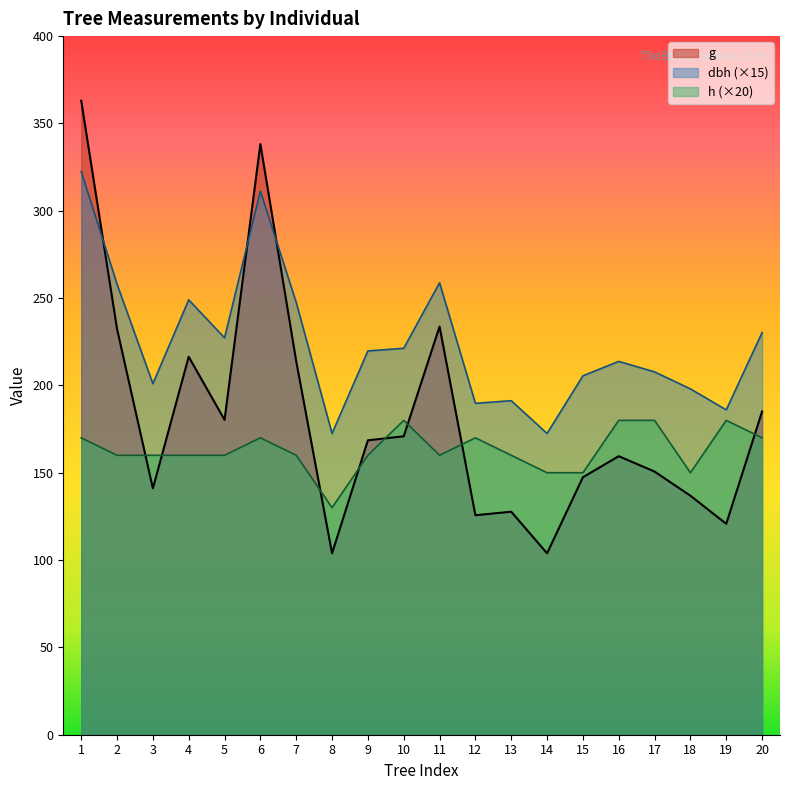

Count the number of data series in this chart.

3